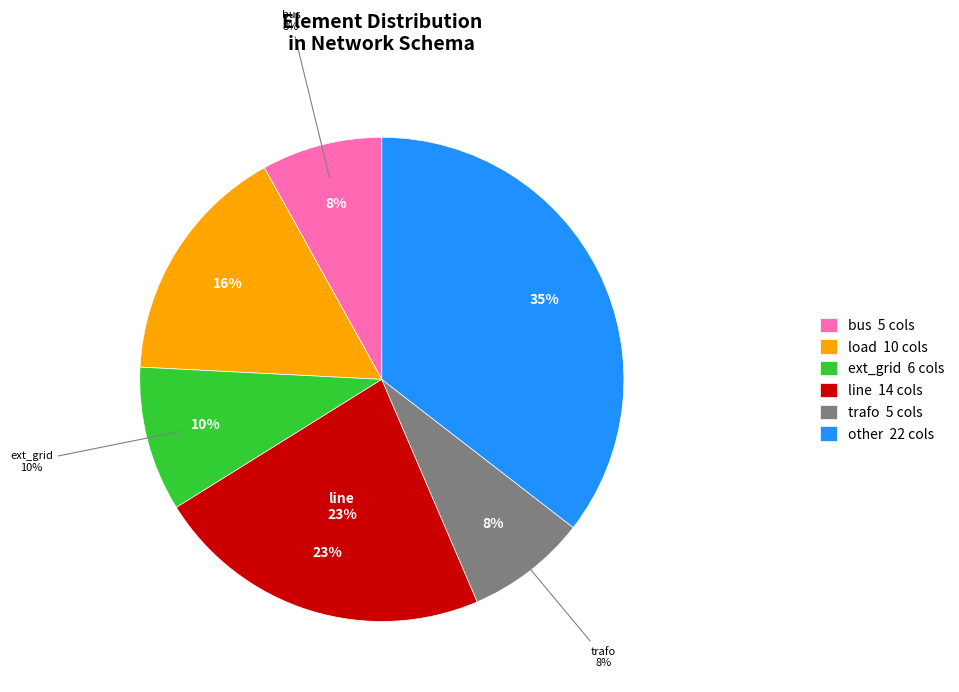

True or false: ext_grid accounts for 10% of the total.

True